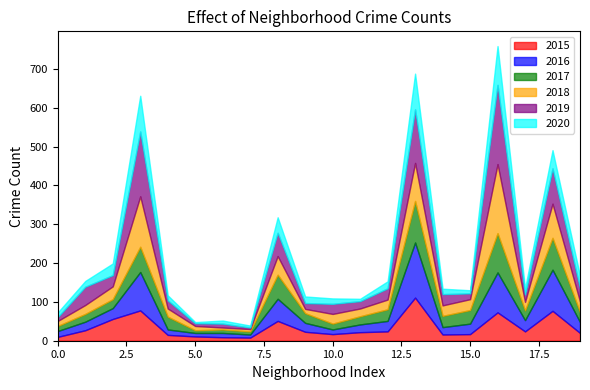

What is the maximum value for 2015?

111